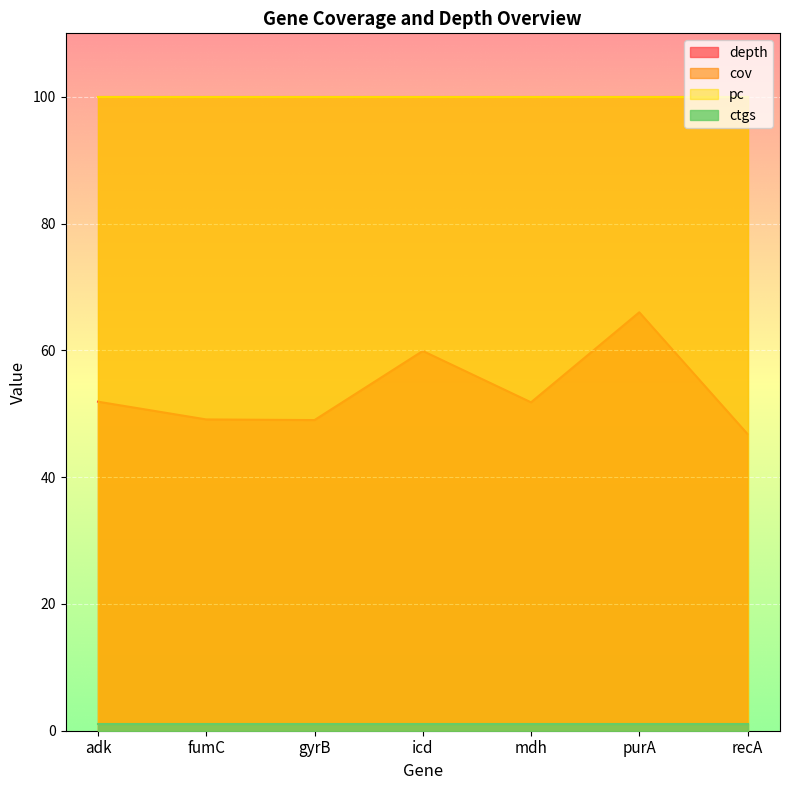

At which label does cov reach its peak?

adk